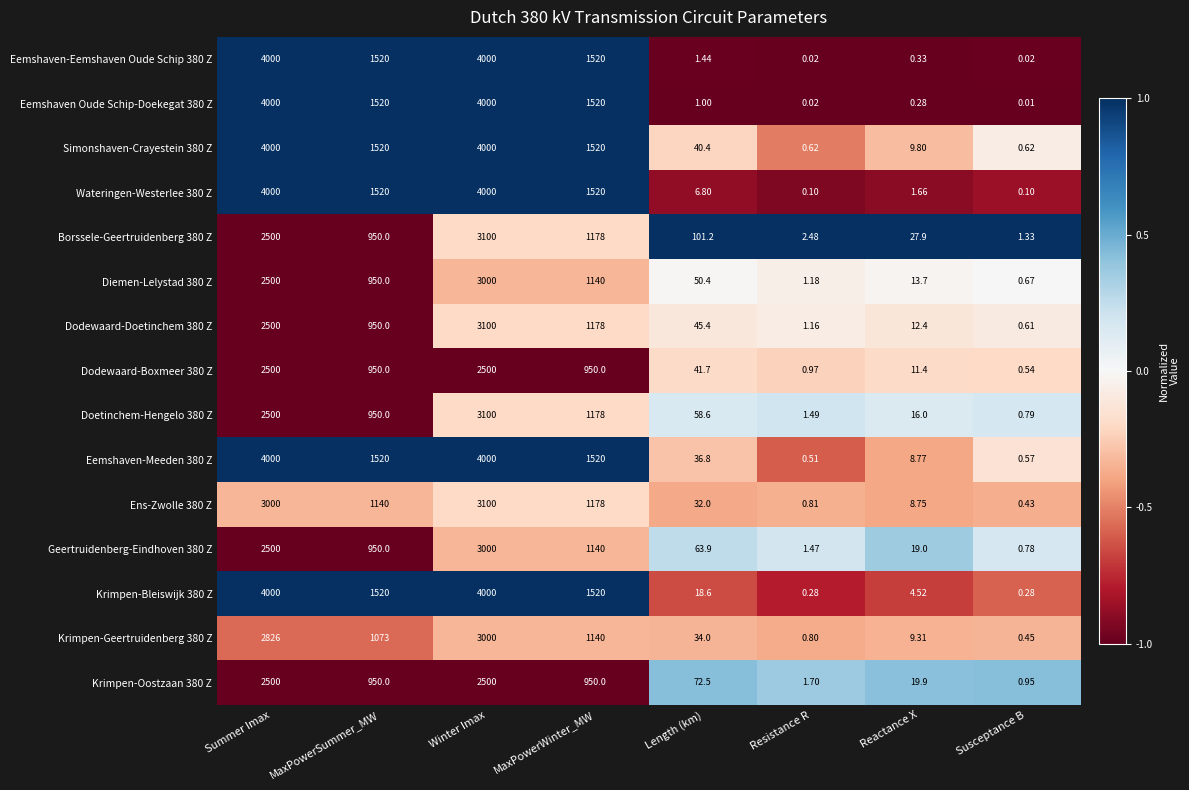

Which category has the lowest value across all series?

Susceptance B